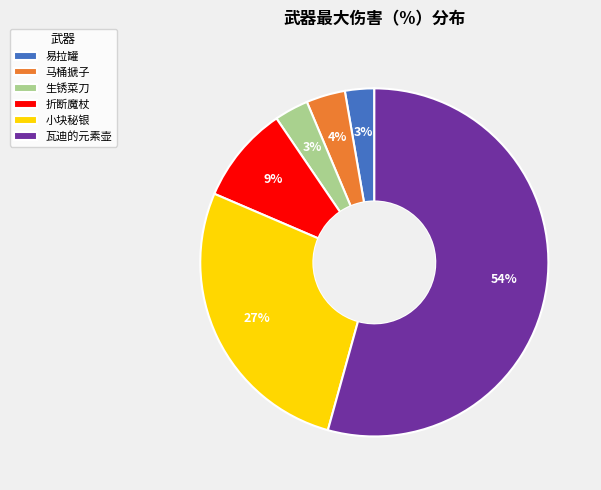

To the nearest percent, what percentage of the pie is 折断魔杖?

9%